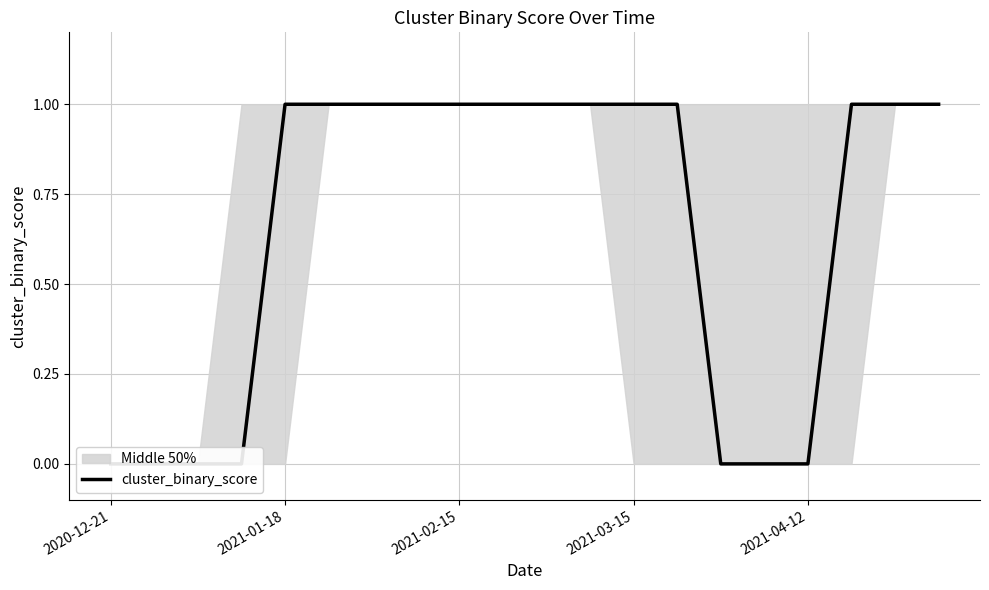

Count the number of categories in the chart.

20